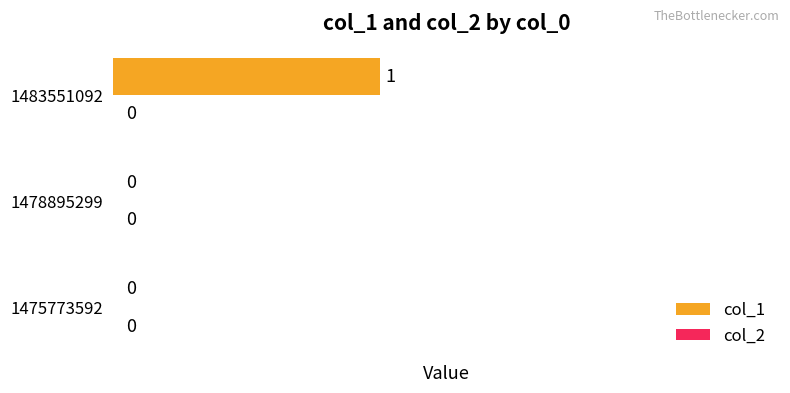

How many values are between 0 and 1?

3